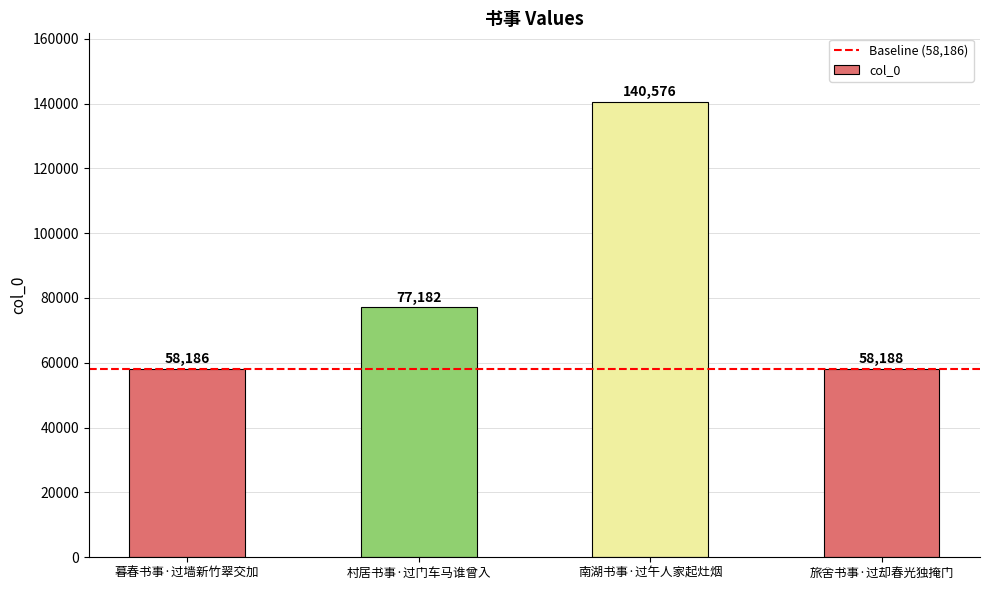

How many categories are shown in the chart?

4